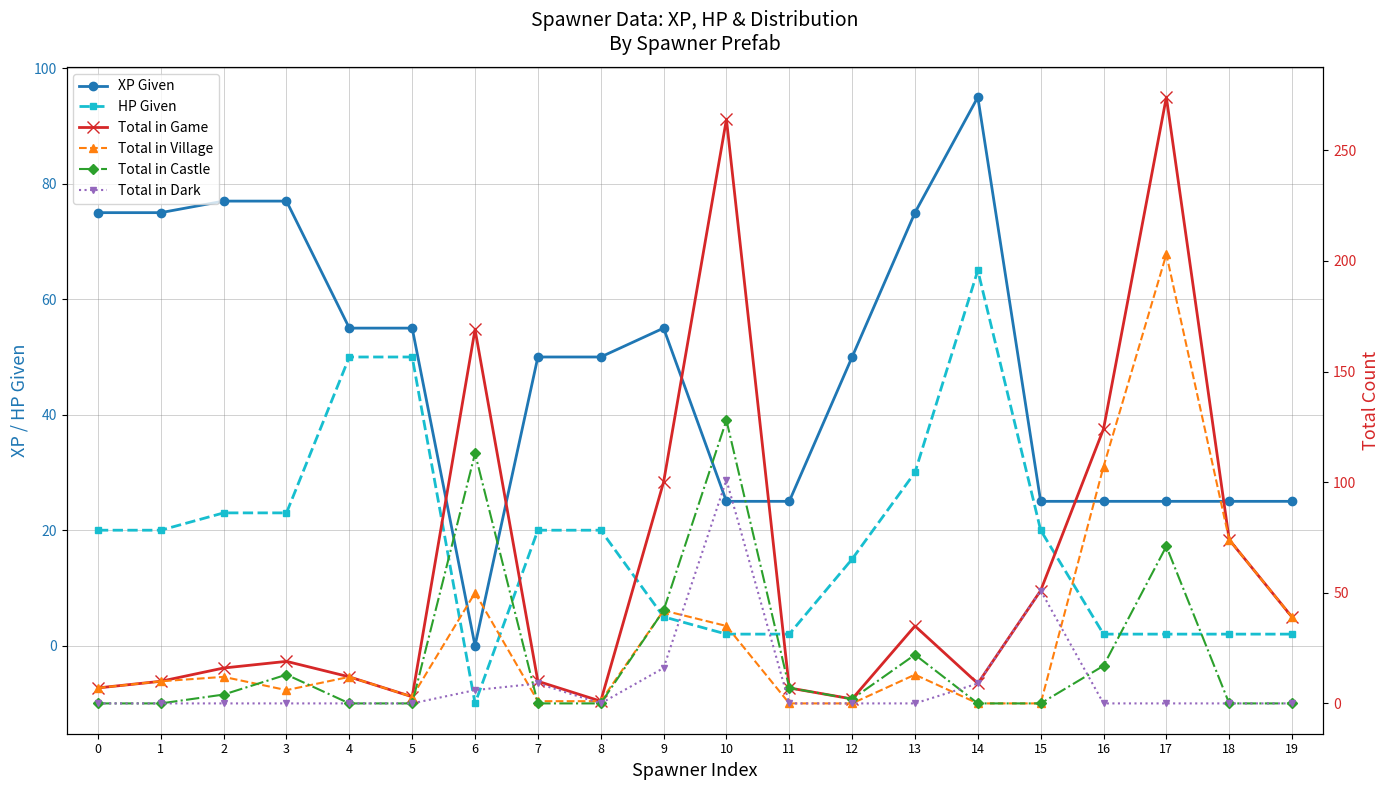

What value does the HP Given series have at 7?

20